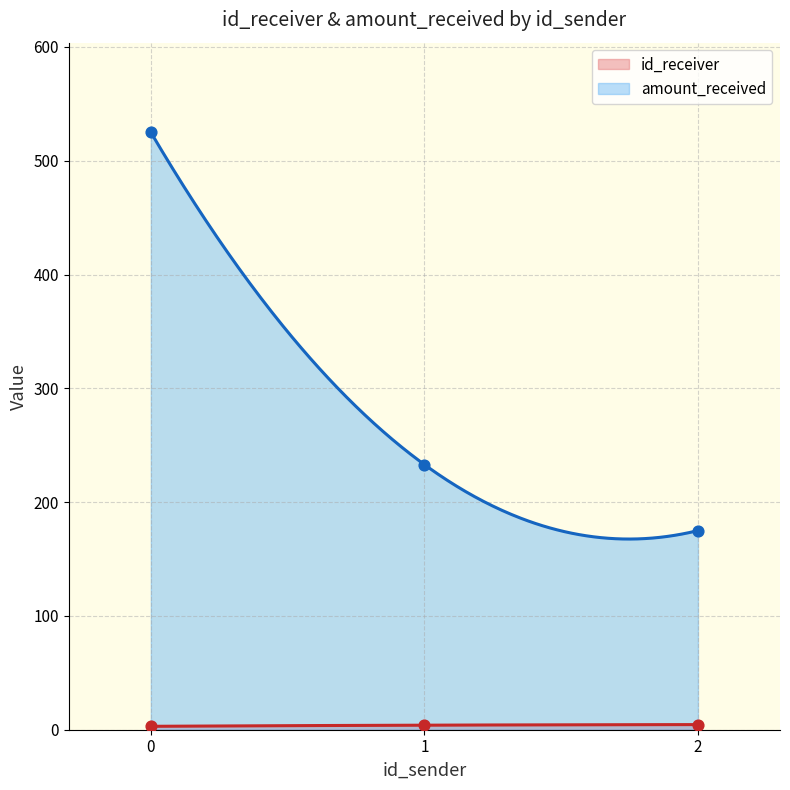

Which series has the largest Y range (max minus min)?

amount_received